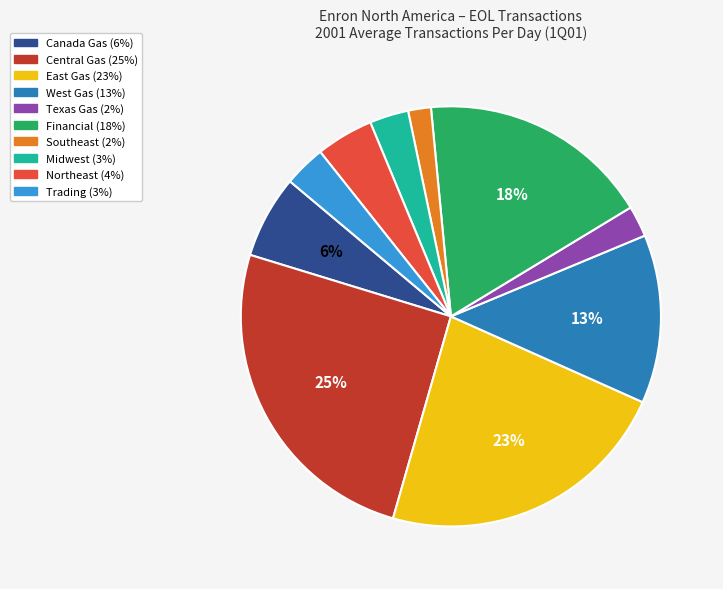

How many slices are in this pie chart?

10